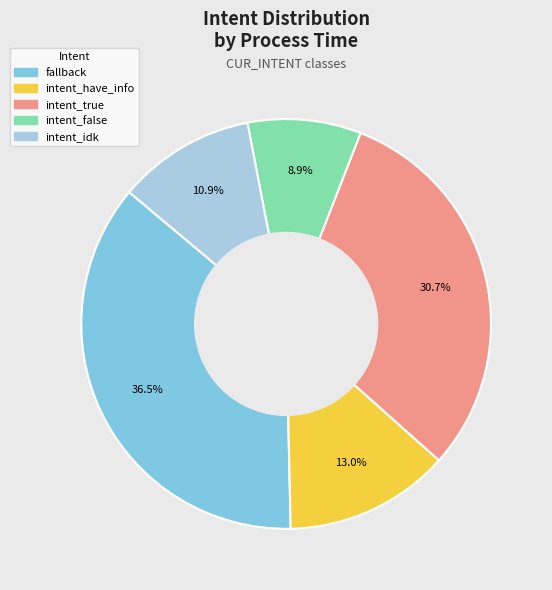

Is there any slice that represents more than half of the pie?

No